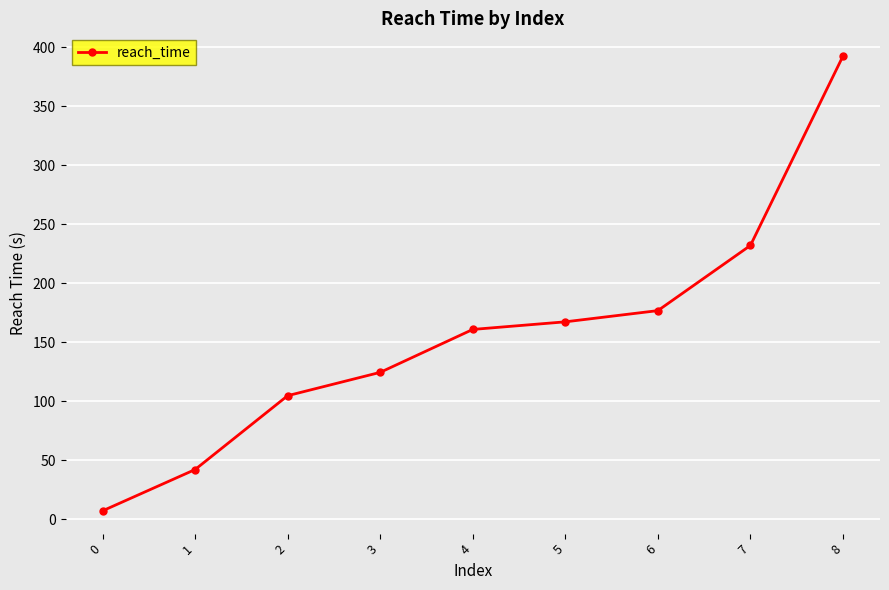

Reading right to left, what are all the values shown in this chart?

392.3	231.8	176.6	167.1	160.7	124.3	104.5	41.9	6.9